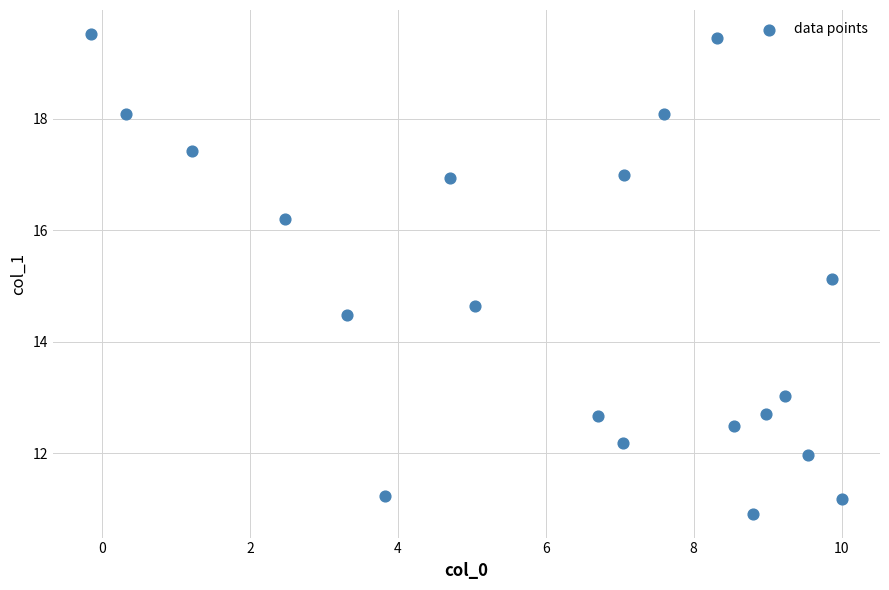

What is the range of X values (max minus min)?

10.2